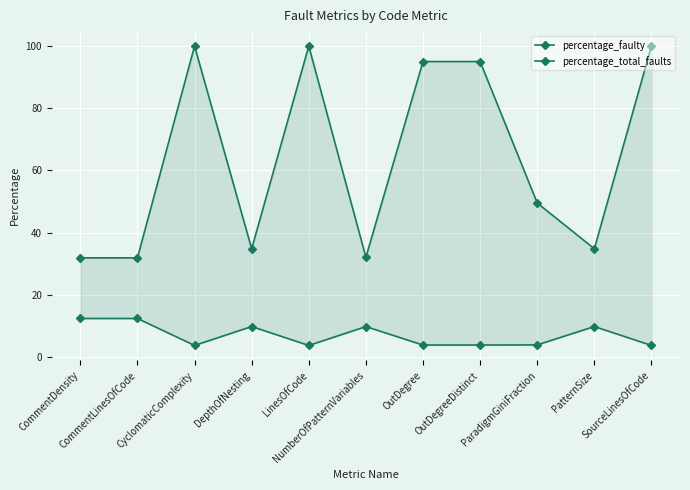

True or false: percentage_total_faults and percentage_faulty intersect in this chart.

False